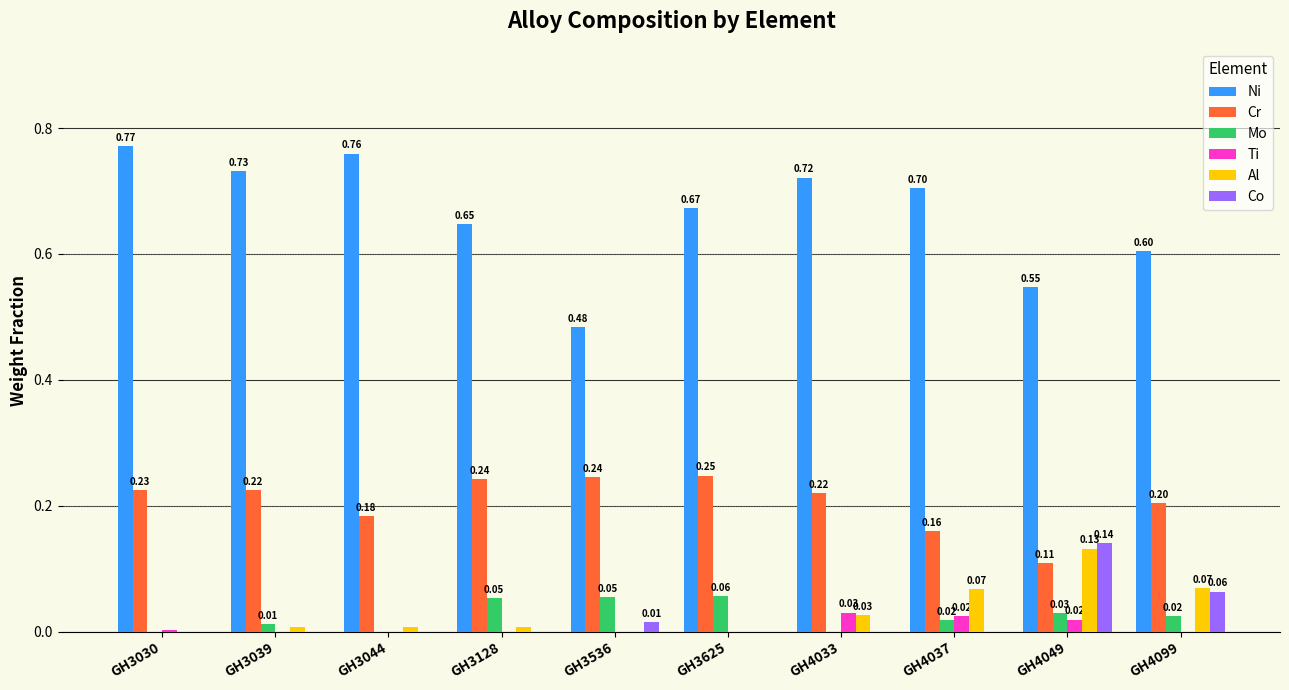

What is the sum of the Cr values at GH3030 and GH4099?

0.4